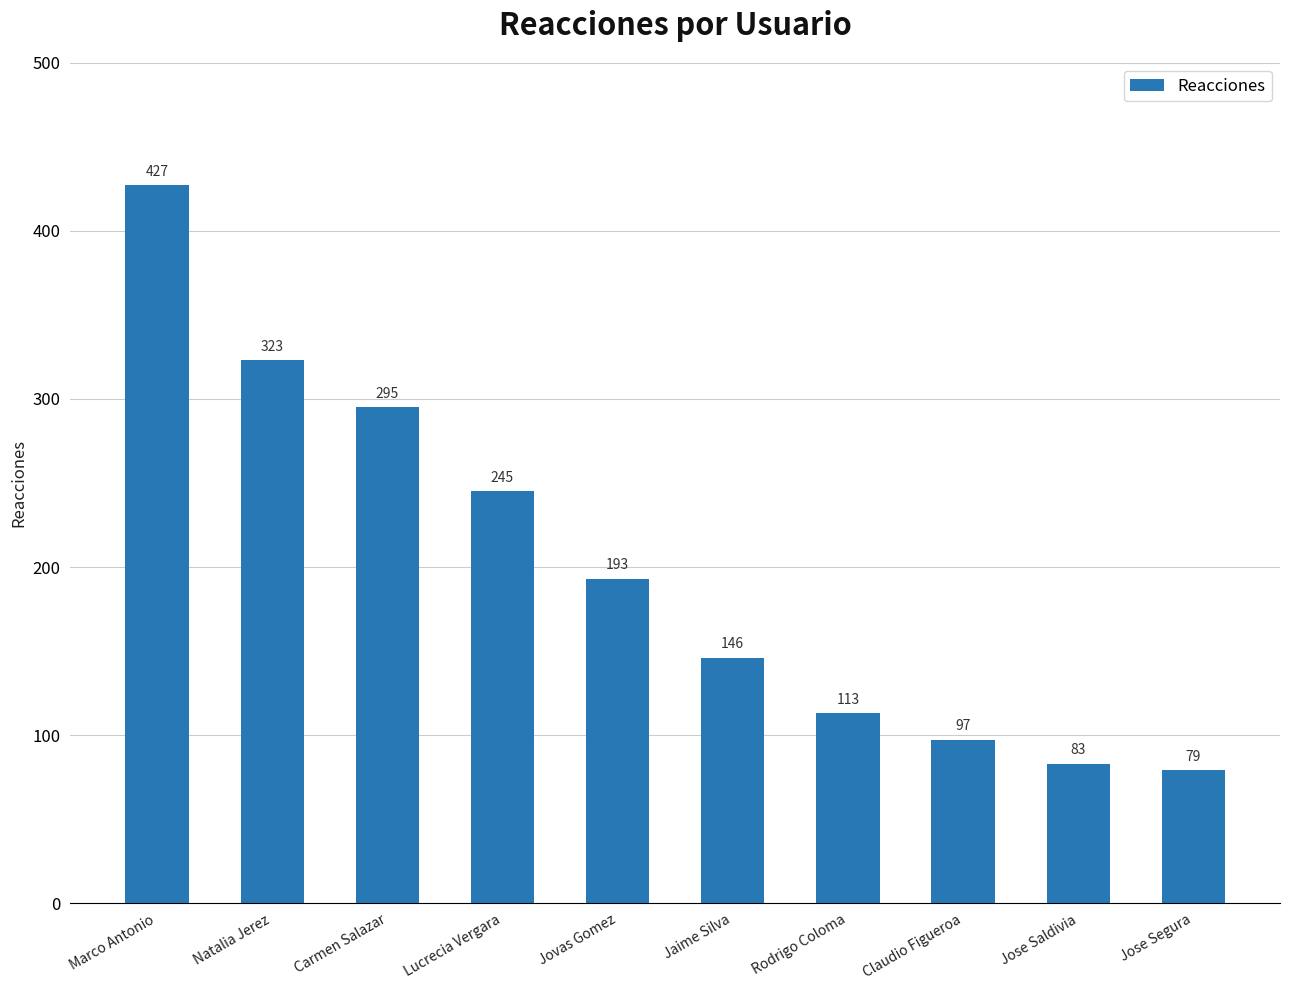

List the labels in order of value, smallest first.

Jose Segura, Jose Saldivia, Claudio Figueroa, Rodrigo Coloma, Jaime Silva, Jovas Gomez, Lucrecia Vergara, Carmen Salazar, Natalia Jerez, Marco Antonio